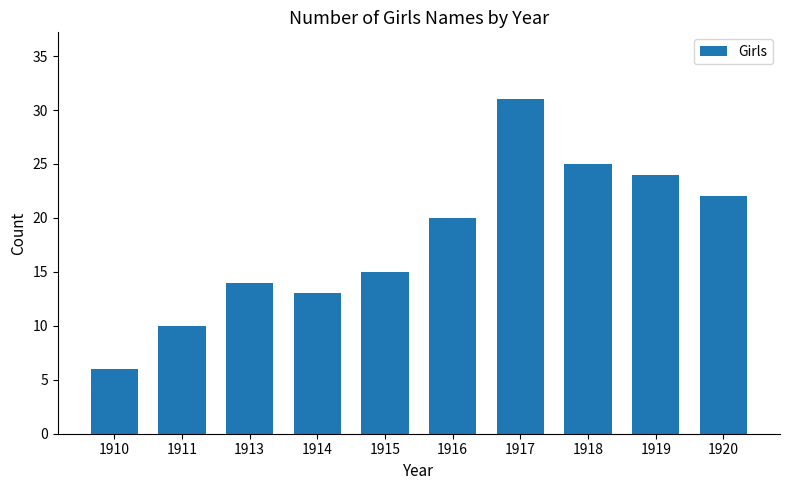

Reading left to right, list all the values displayed in this chart.

6	10	14	13	15	20	31	25	24	22